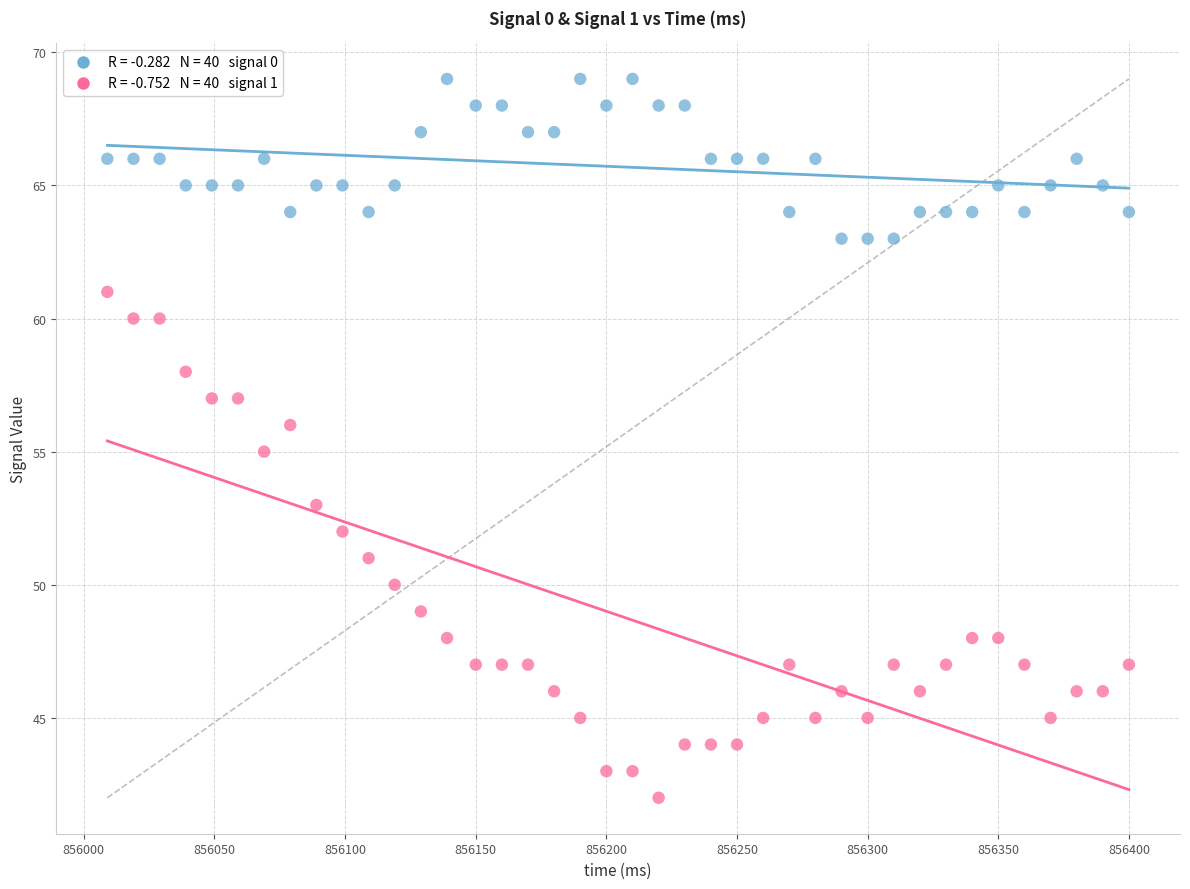

Across all data points, what is the range of X values (max minus min)?

391